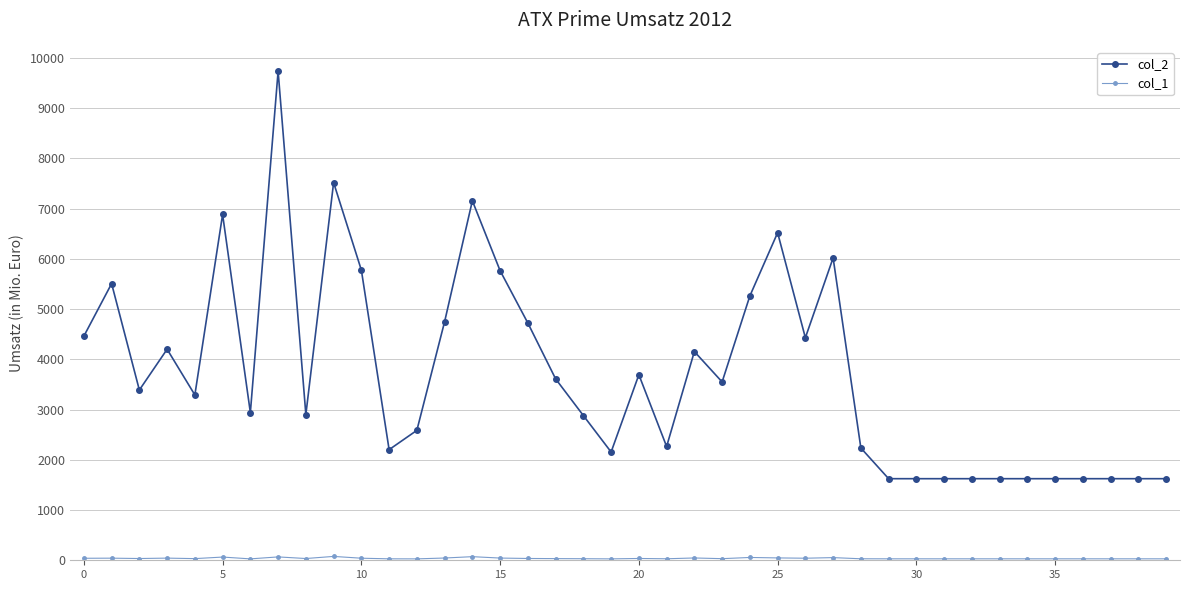

How many distinct data groups are displayed?

2